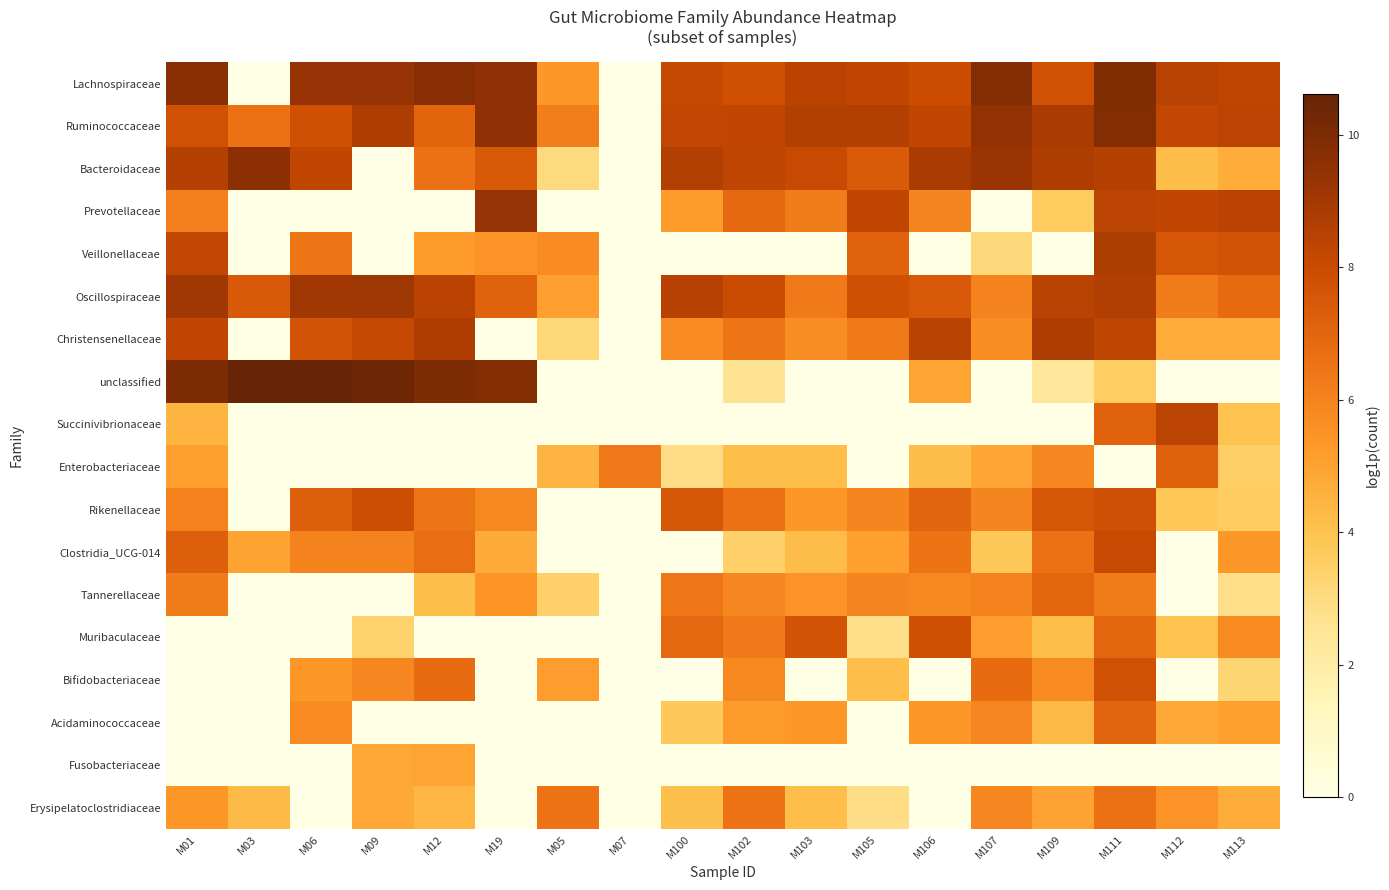

What is the total value across all series at M07?

6.3